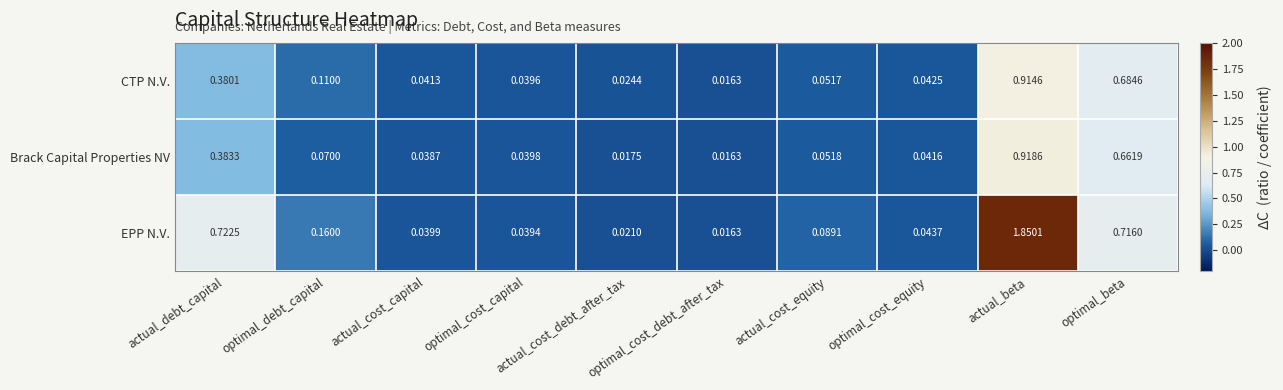

Which series has the largest total across all categories?

EPP N.V.